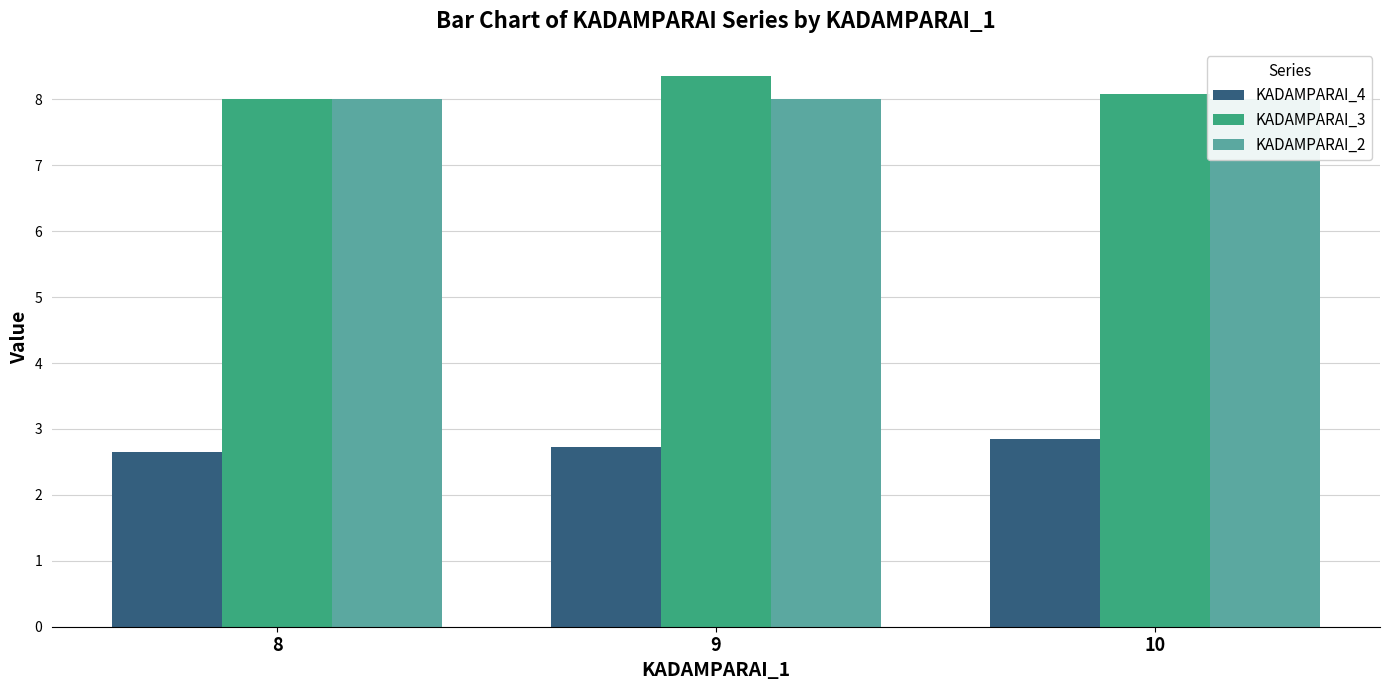

How many KADAMPARAI_4 values are between 2 and 3?

3